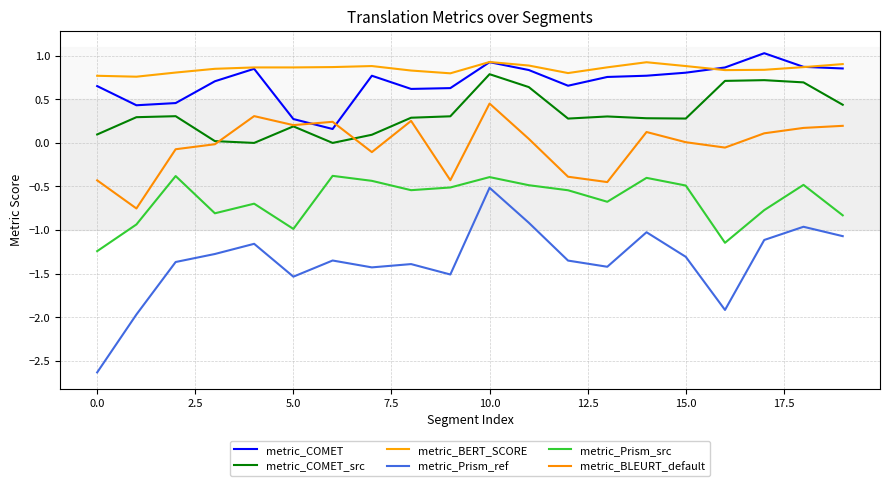

True or false: metric_Prism_src has more than 0 interior local peaks.

True